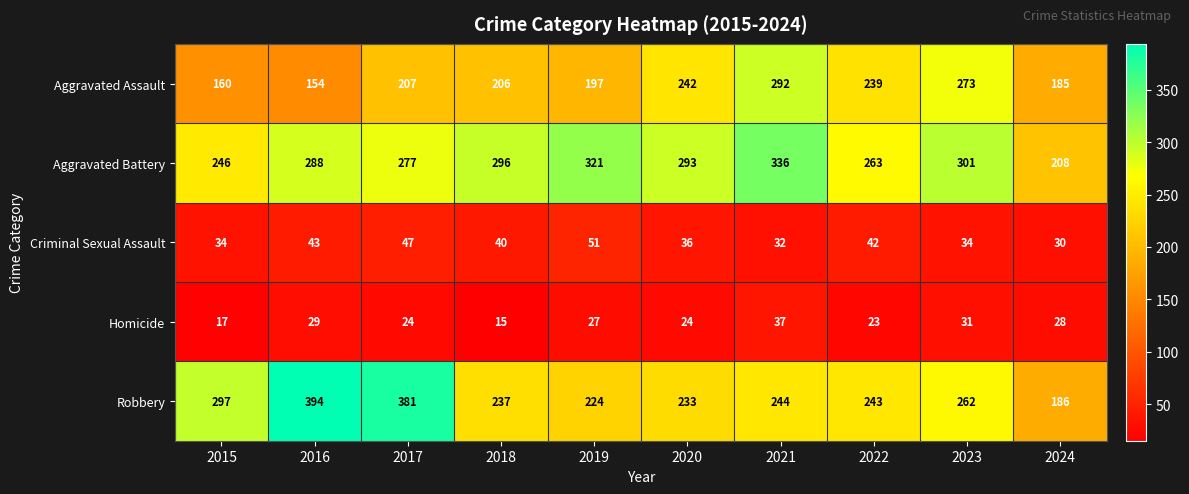

What is the greatest value displayed?

394